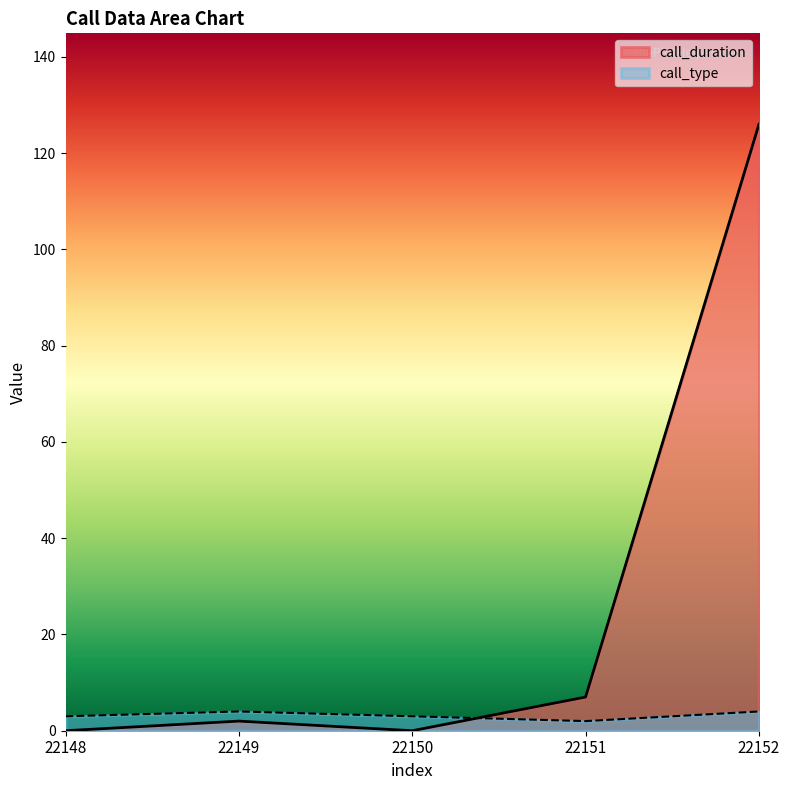

At how many categories does at least one series exceed 54?

1